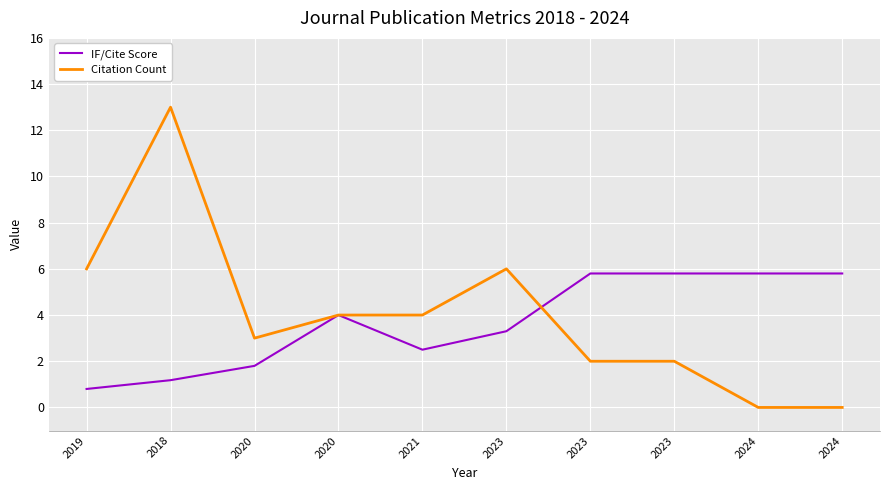

What are all the series names shown in the legend?

IF/Cite Score, Citation Count